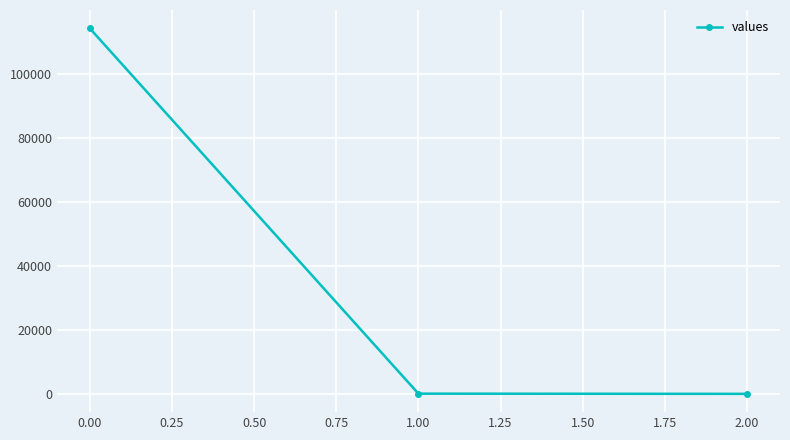

What is the average value?

38115.4